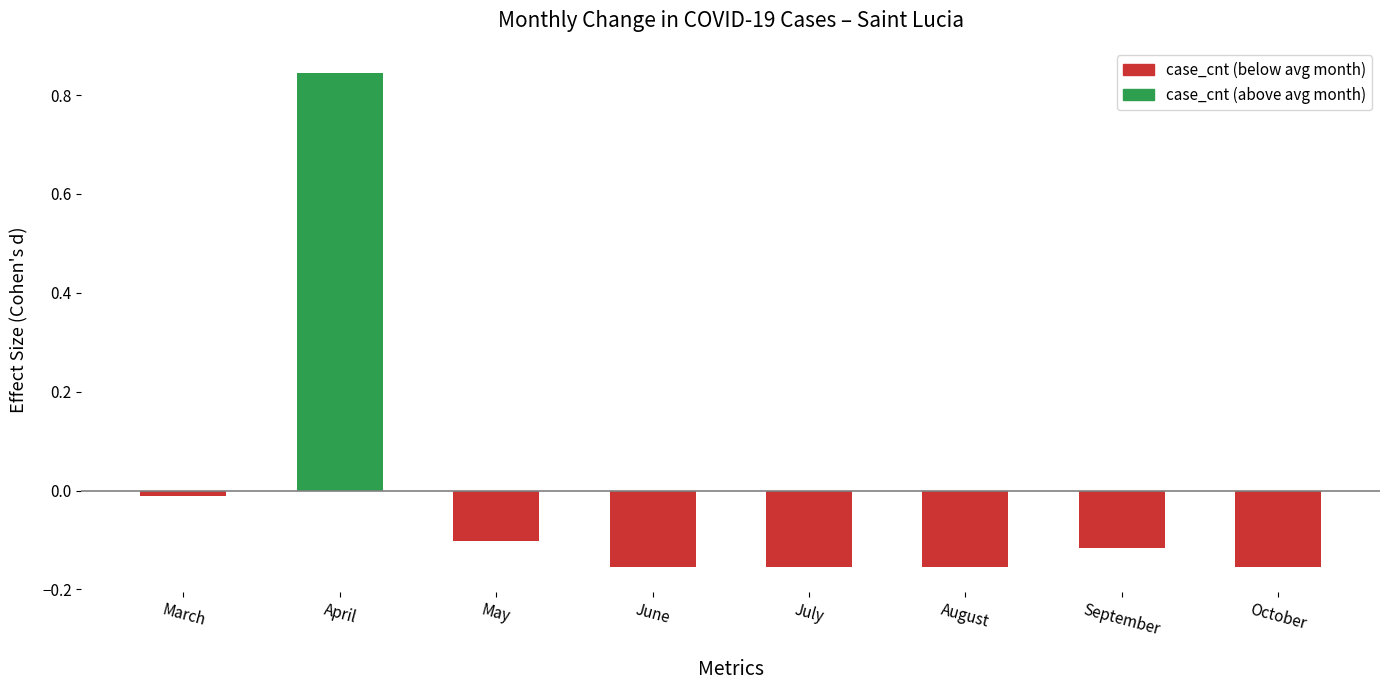

What is the difference between the values at May and April?

0.9